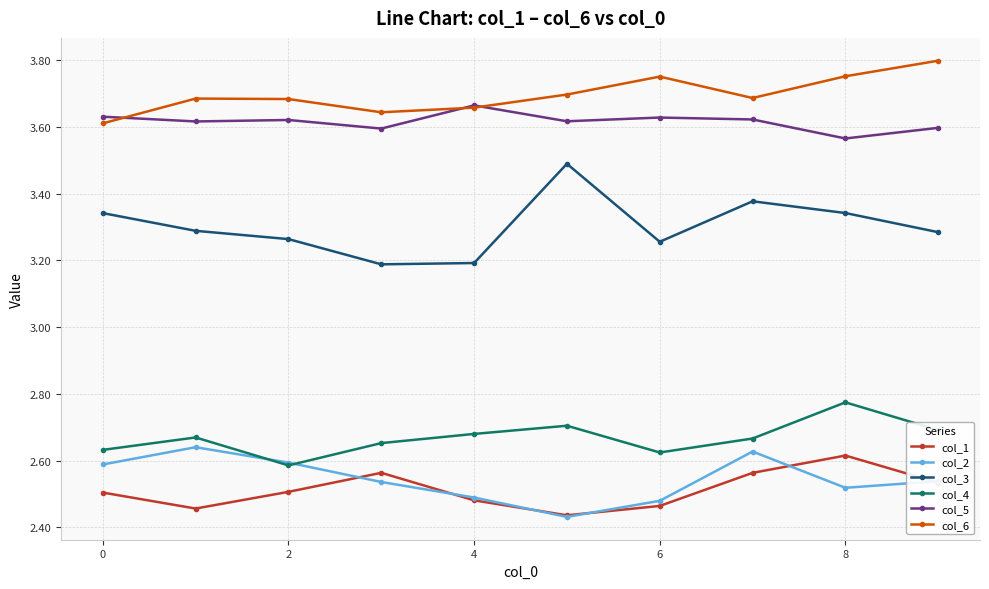

Which series has the largest range (max minus min)?

col_3